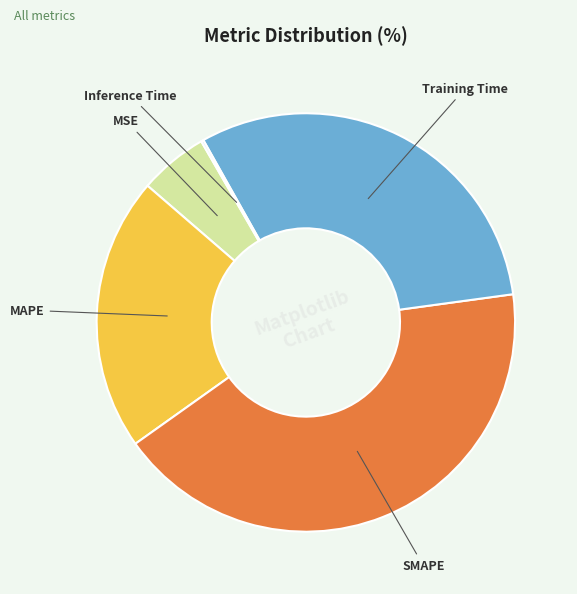

True or false: MSE accounts for 5% of the total.

True